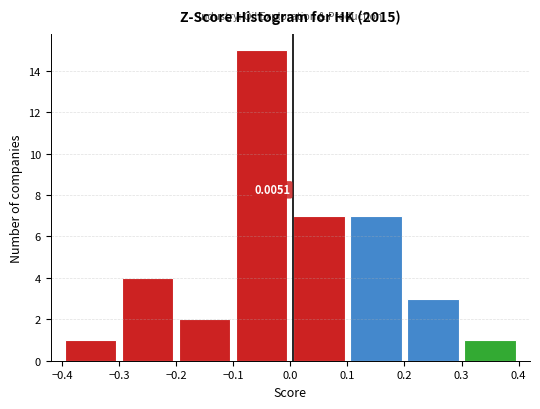

Over which range of the x-axis is the bar tallest?

-0.1 to 0.0